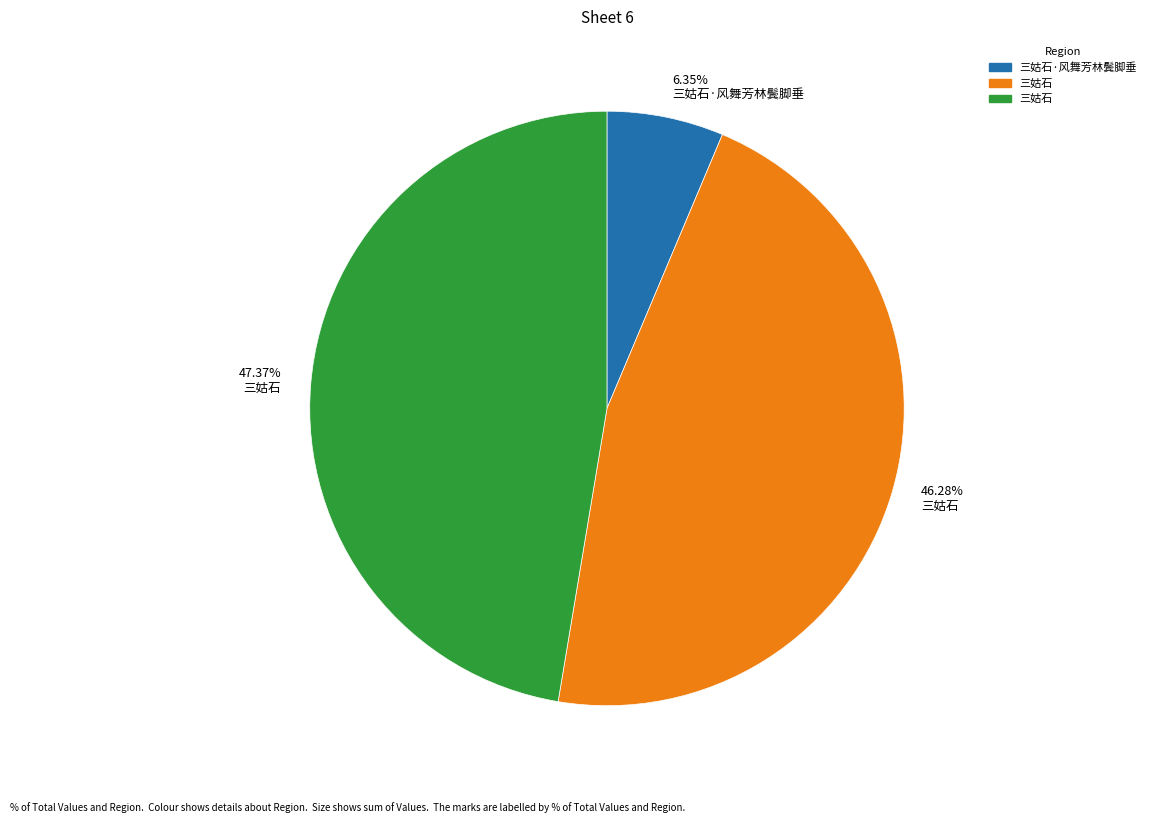

Is there any slice that represents more than half of the pie?

No